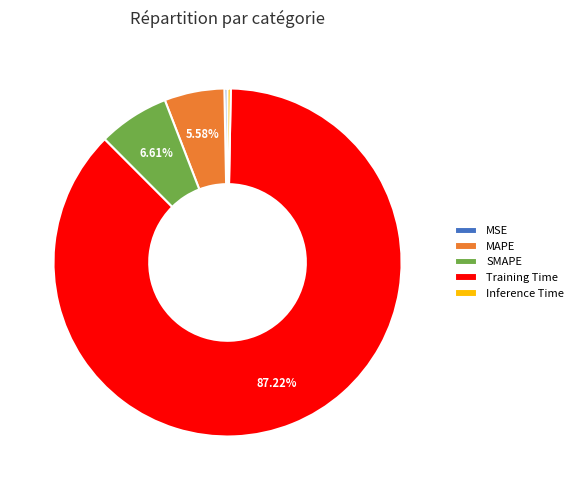

Which slice is the largest?

Training Time